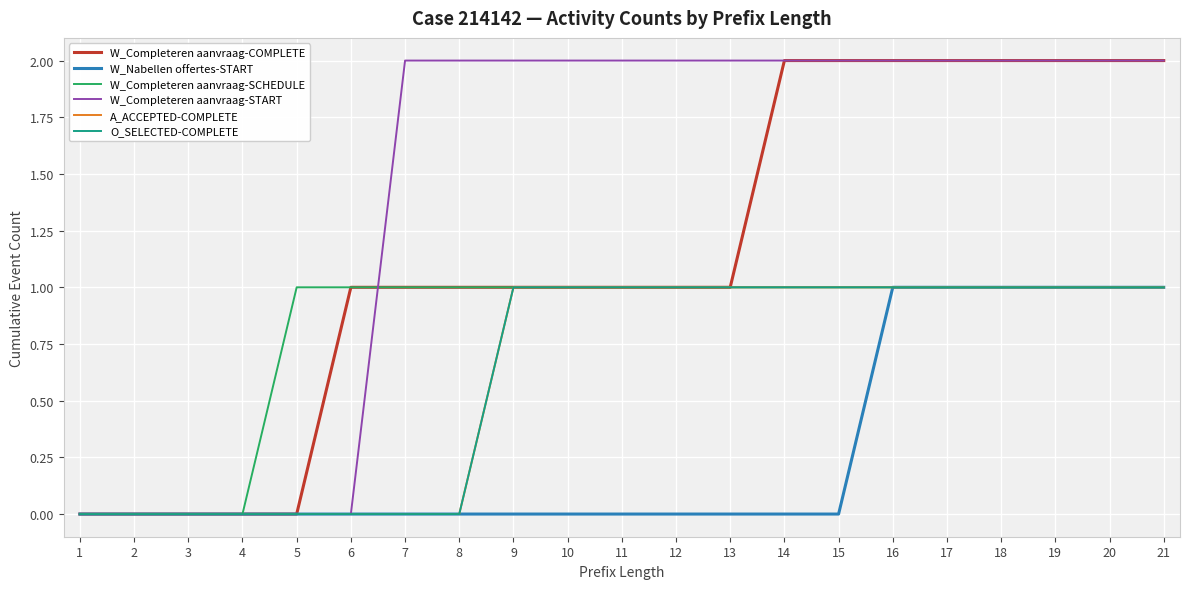

Reading right to left, transcribe all the data shown in this chart.

W_Completeren aanvraag-COMPLETE: 2	2	2	2	2	2	2	2	1	1	1	1	1	1	1	1	0	0	0	0	0
W_Nabellen offertes-START: 1	1	1	1	1	1	0	0	0	0	0	0	0	0	0	0	0	0	0	0	0
W_Completeren aanvraag-SCHEDULE: 1	1	1	1	1	1	1	1	1	1	1	1	1	1	1	1	1	0	0	0	0
W_Completeren aanvraag-START: 2	2	2	2	2	2	2	2	2	2	2	2	2	2	2	0	0	0	0	0	0
A_ACCEPTED-COMPLETE: 1	1	1	1	1	1	1	1	1	1	1	1	1	0	0	0	0	0	0	0	0
O_SELECTED-COMPLETE: 1	1	1	1	1	1	1	1	1	1	1	1	1	0	0	0	0	0	0	0	0